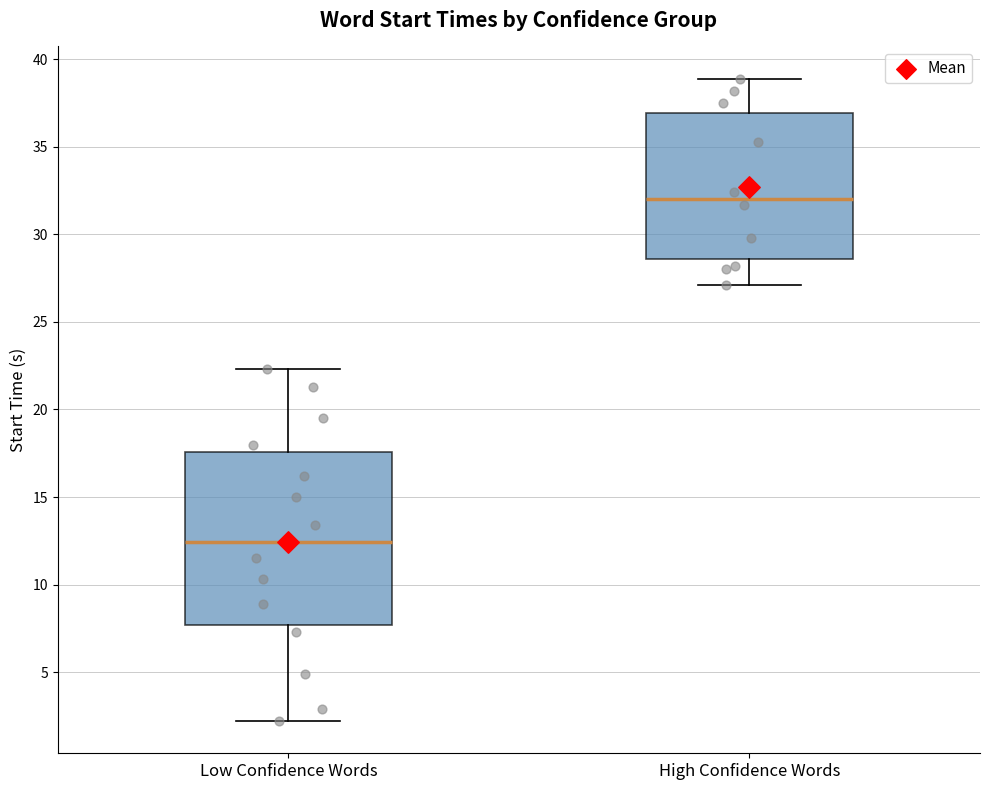

Which box's median line is the lowest?

Low Confidence Words